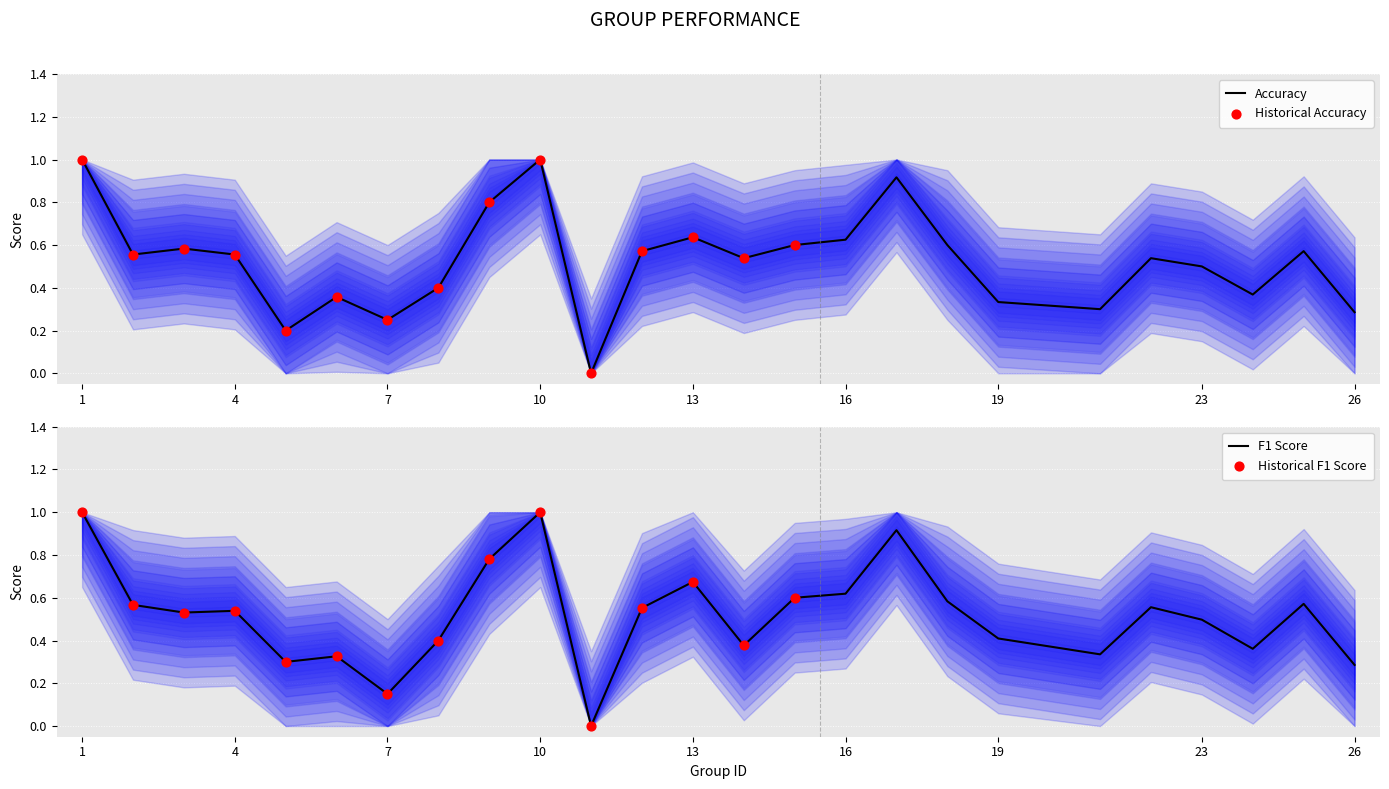

Is the value of f1 at 8 greater than the value of accuracy at 19?

Yes